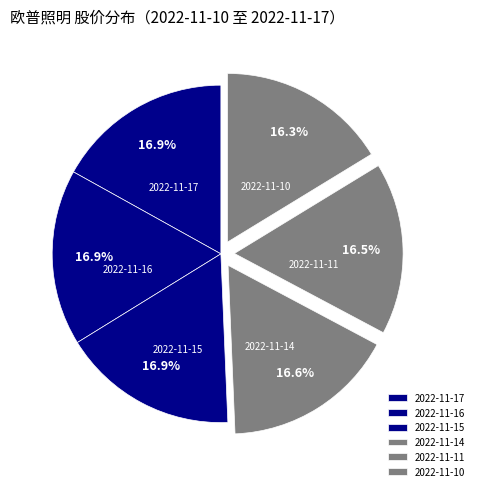

Is the sum of 2022-11-10 and 2022-11-16 greater than half?

No